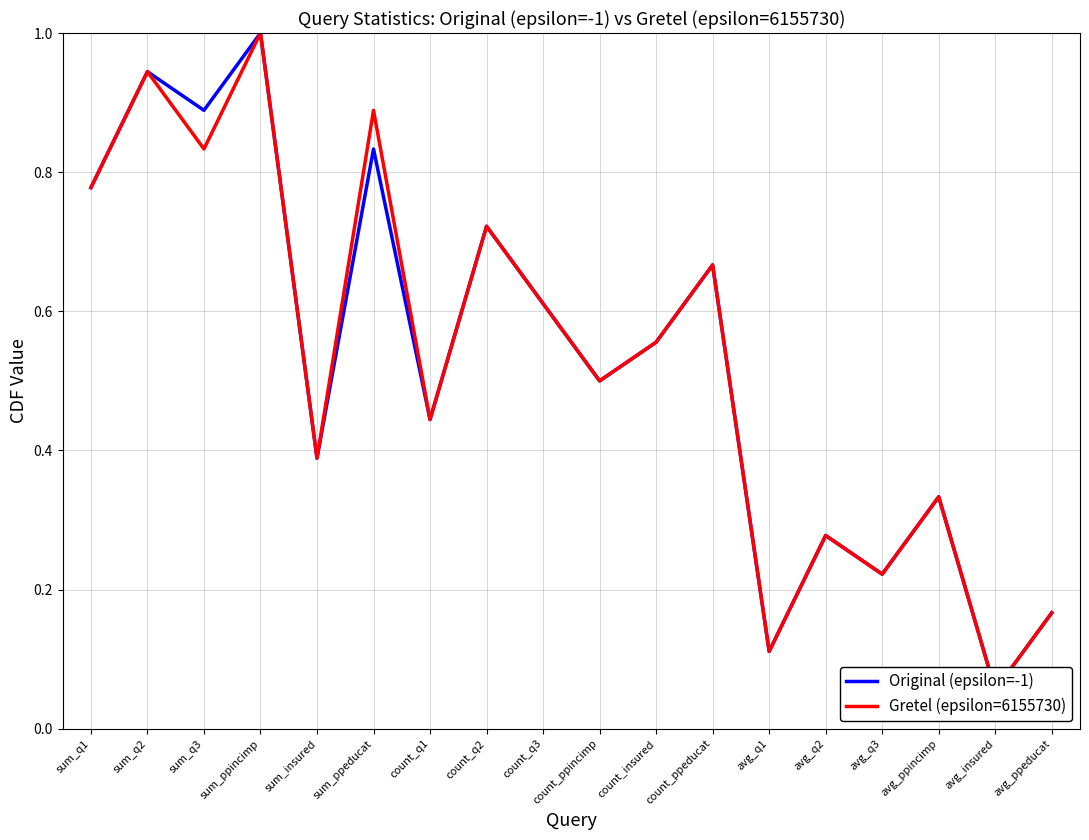

Does the chart display data point markers on the line(s)?

No